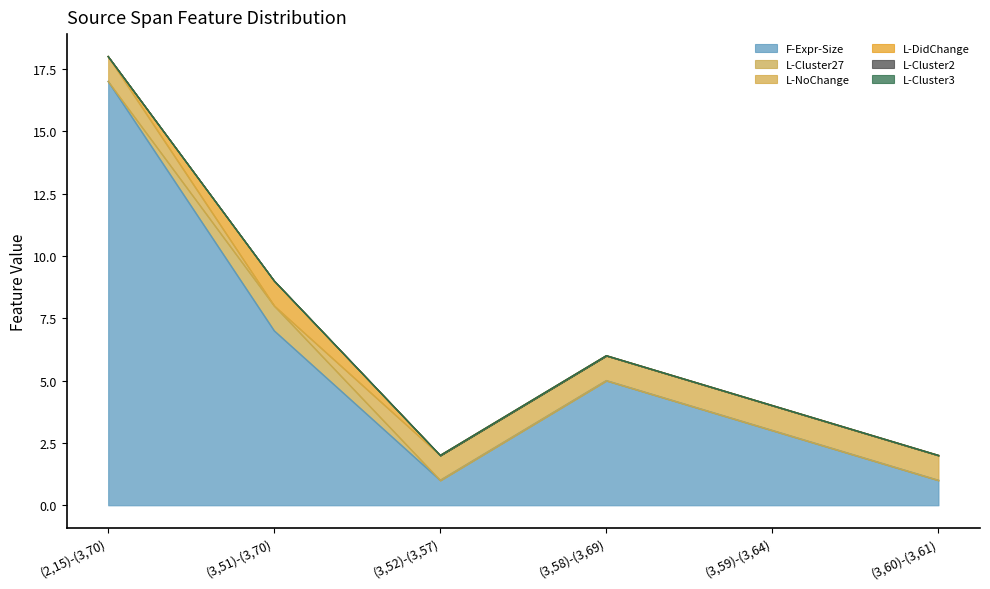

At how many categories does at least one series exceed 4?

3